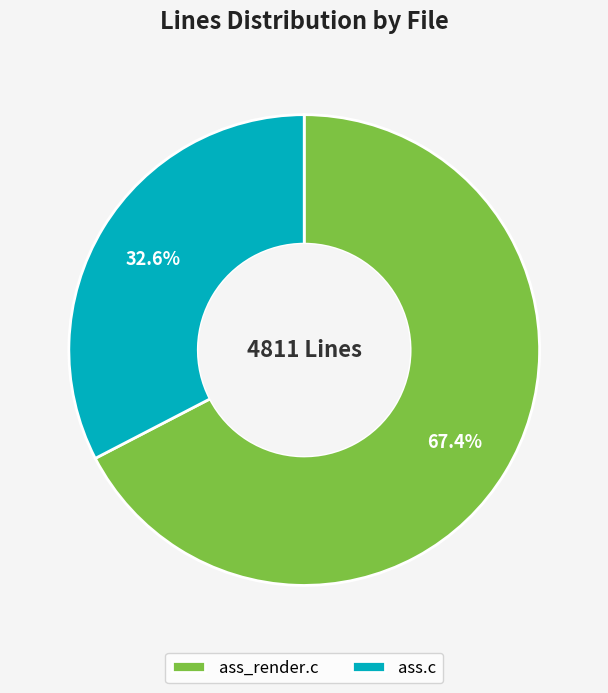

To the nearest percent, what is the difference between the largest and smallest slice percentages?

35%